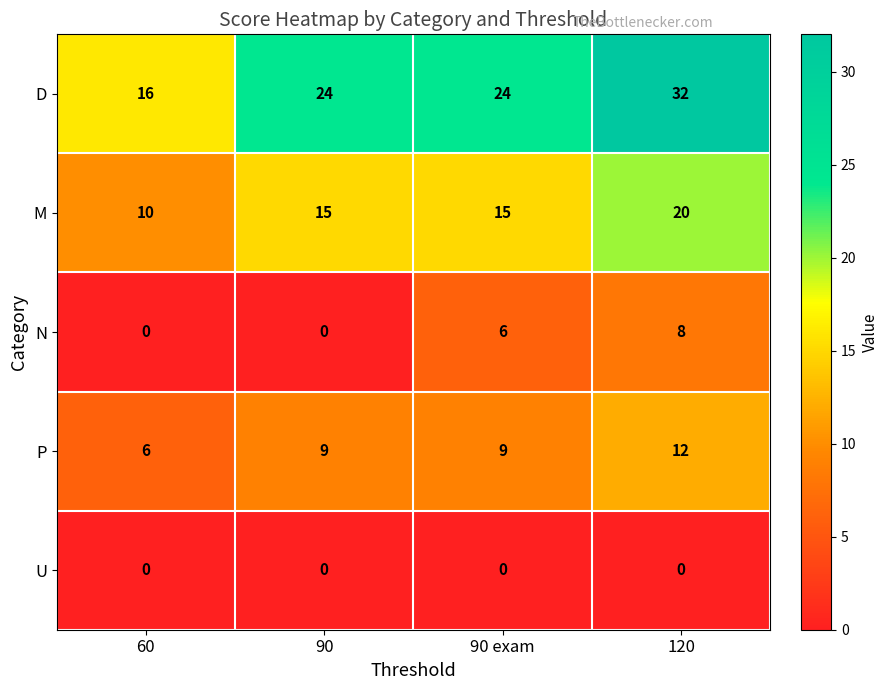

How many data points does each series have?

4